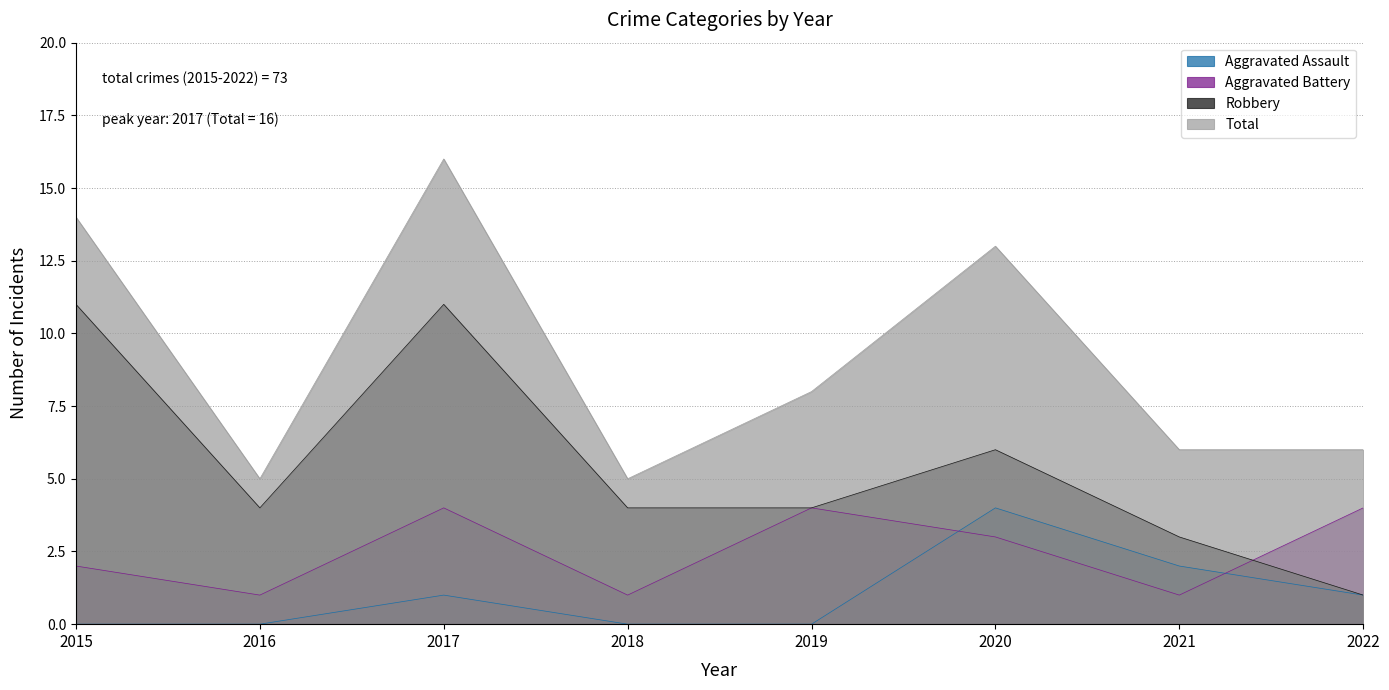

The value of Aggravated Battery at 2020 is 5. True or false?

False